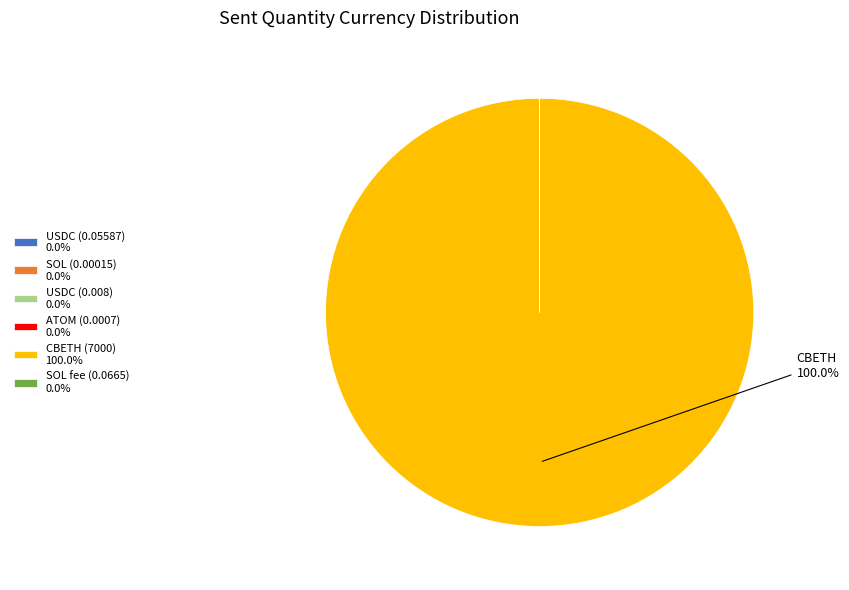

Is there a majority slice in this chart?

Yes